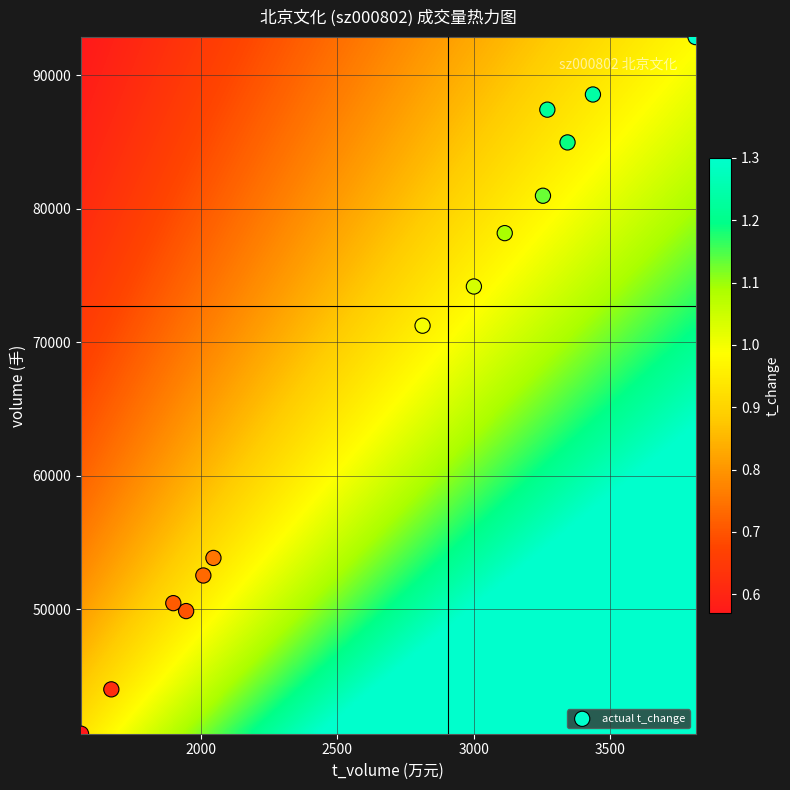

What is the range of X values (max minus min)?

2251